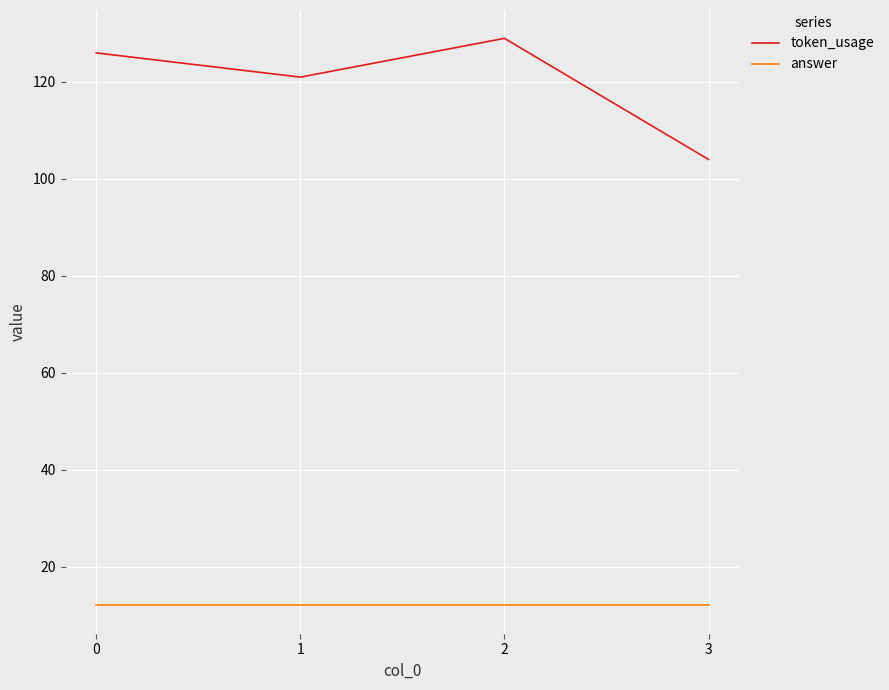

Is this an area chart (filled region under the line)?

No